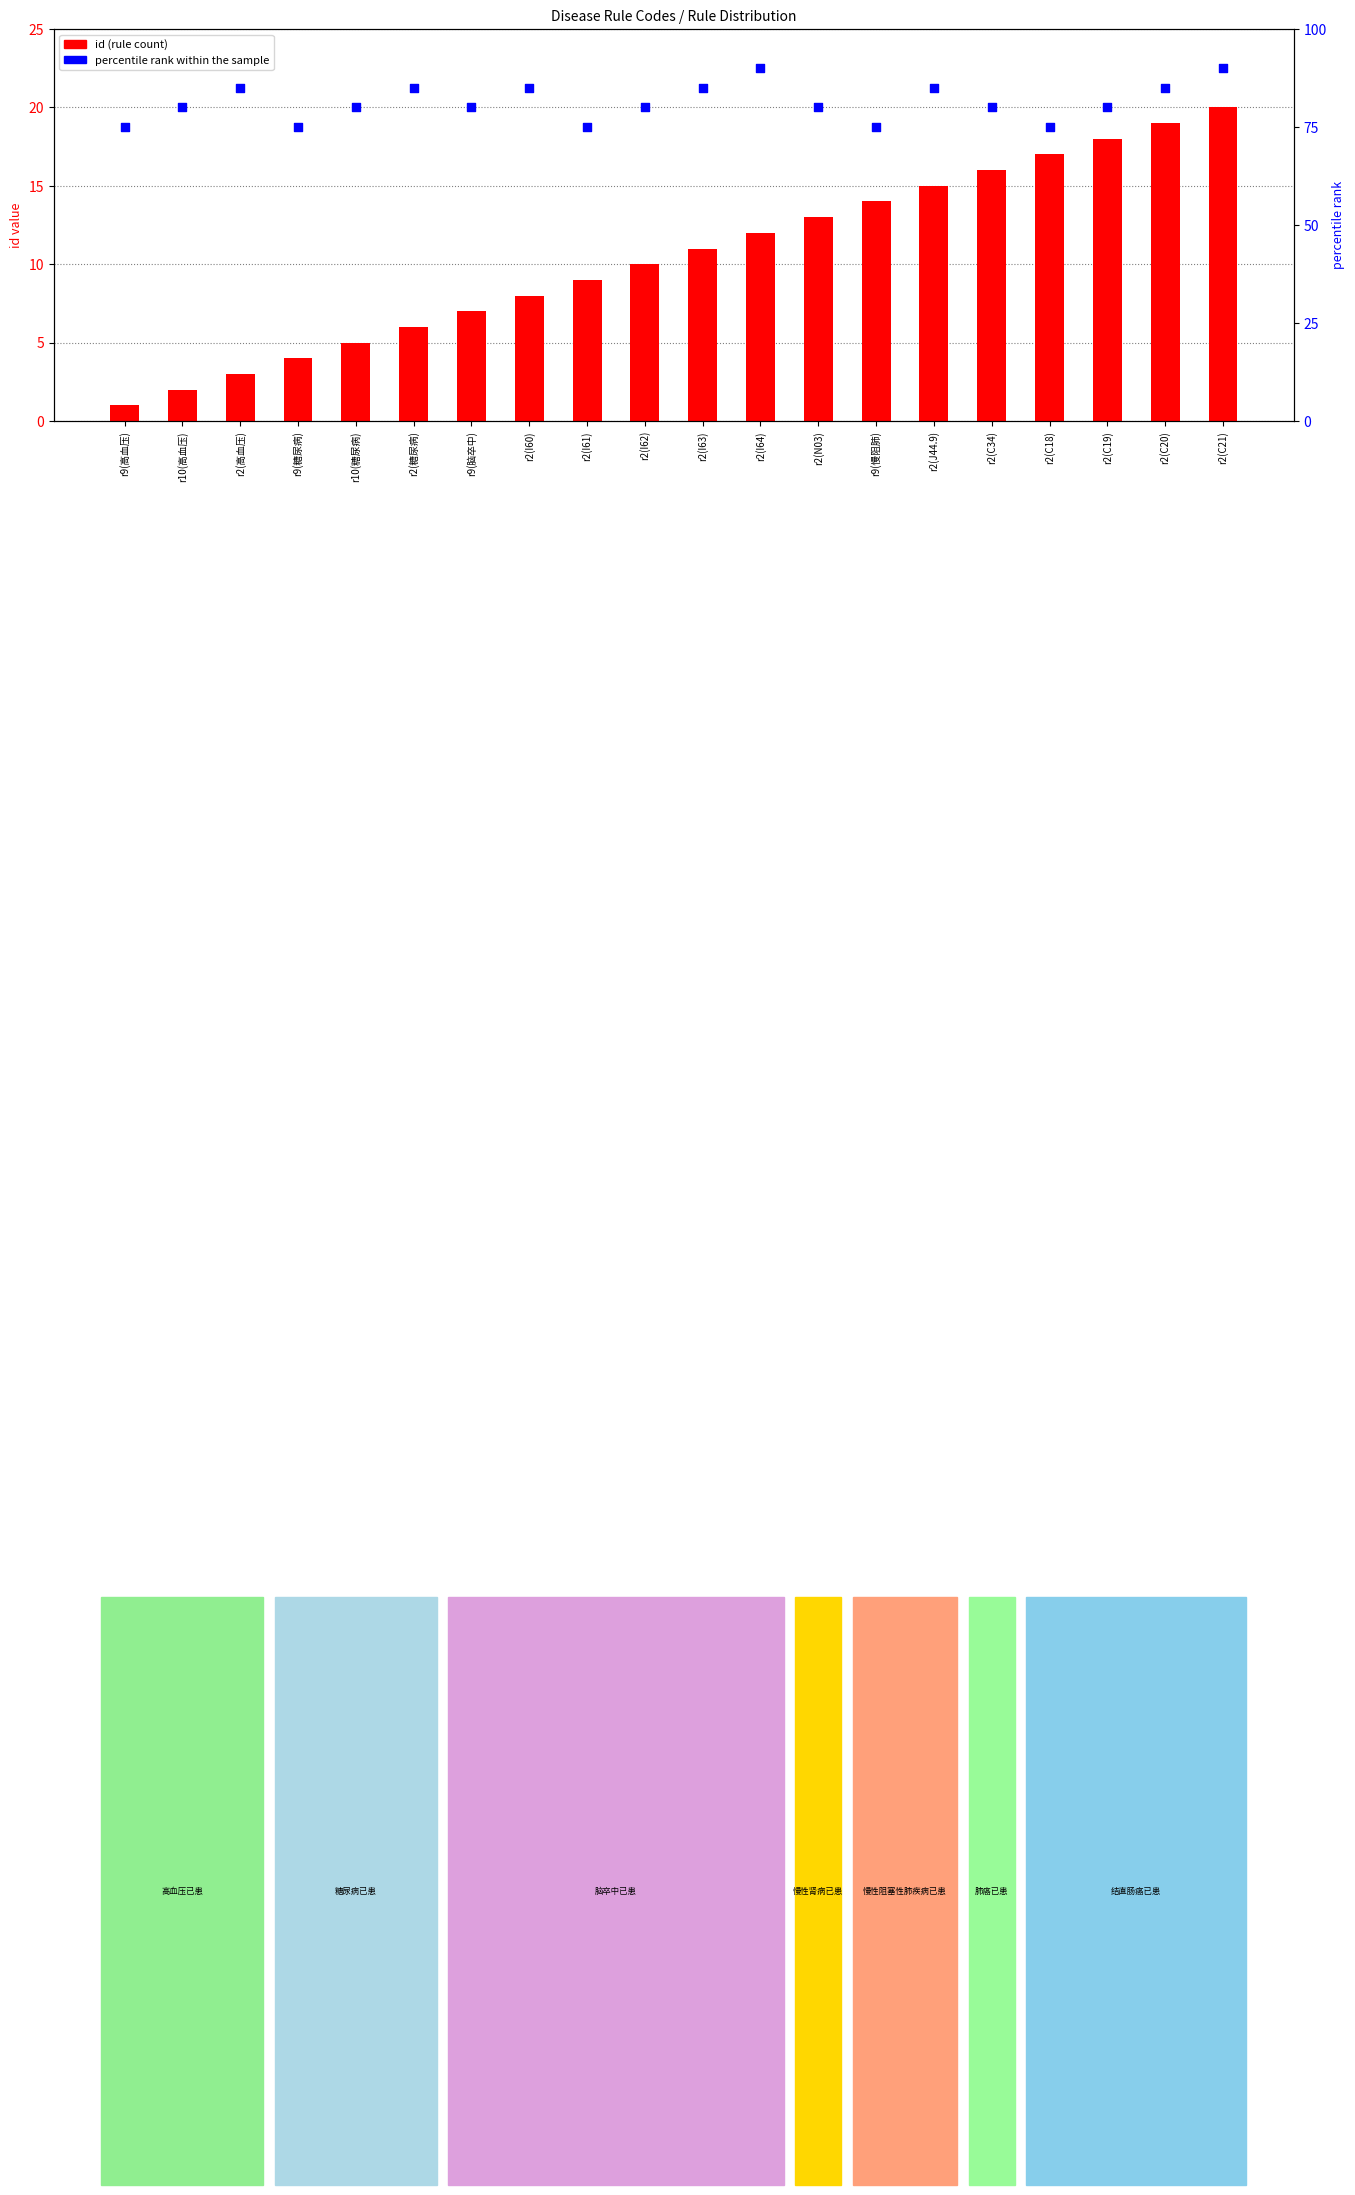

At how many categories does at least one series exceed 41?

20